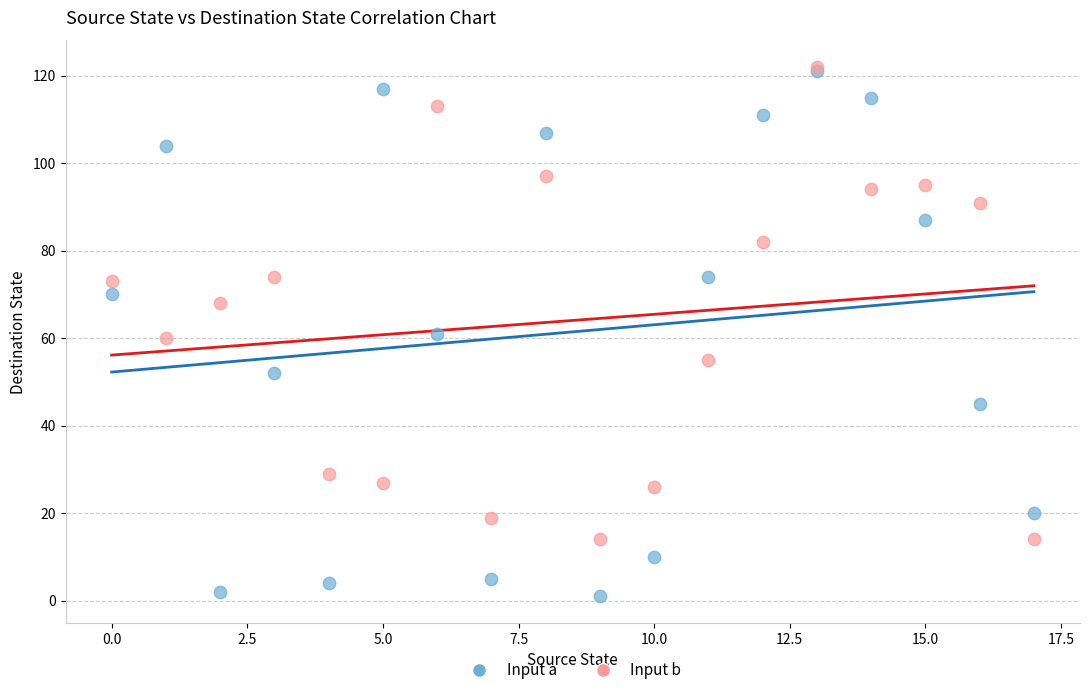

What are all the series names shown in the legend?

Input a, Input b